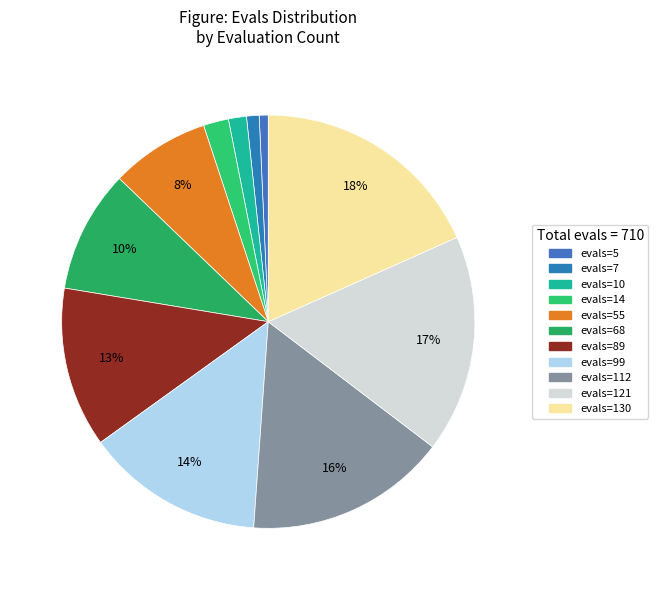

True or false: evals=5 accounts for 11% of the total.

False